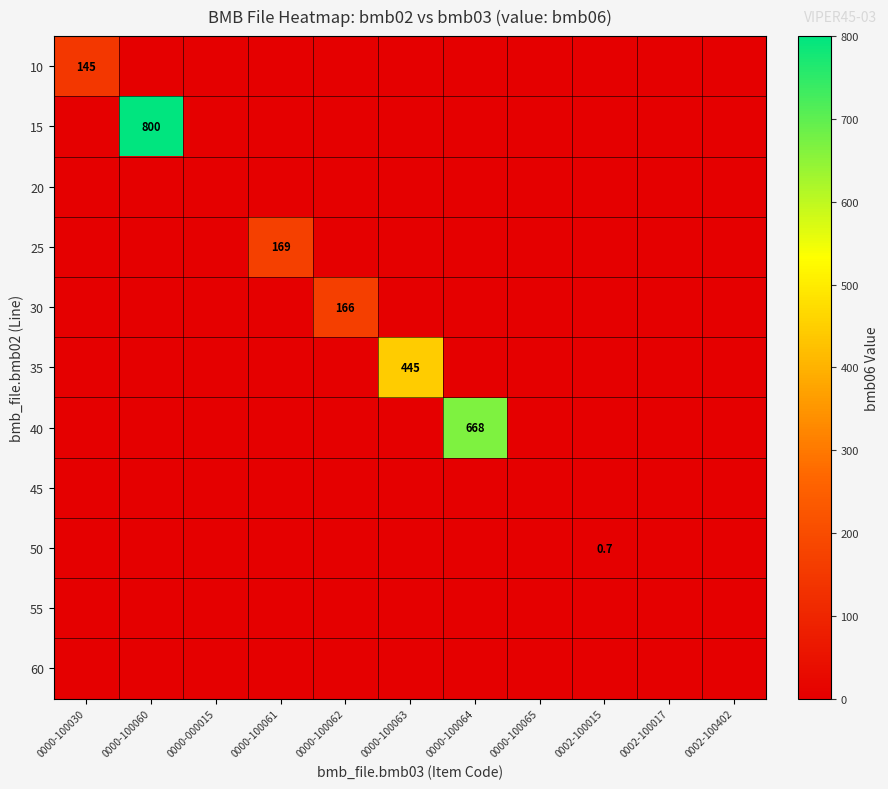

What is the difference between the maximum and second lowest values in the 25 series?

169.0